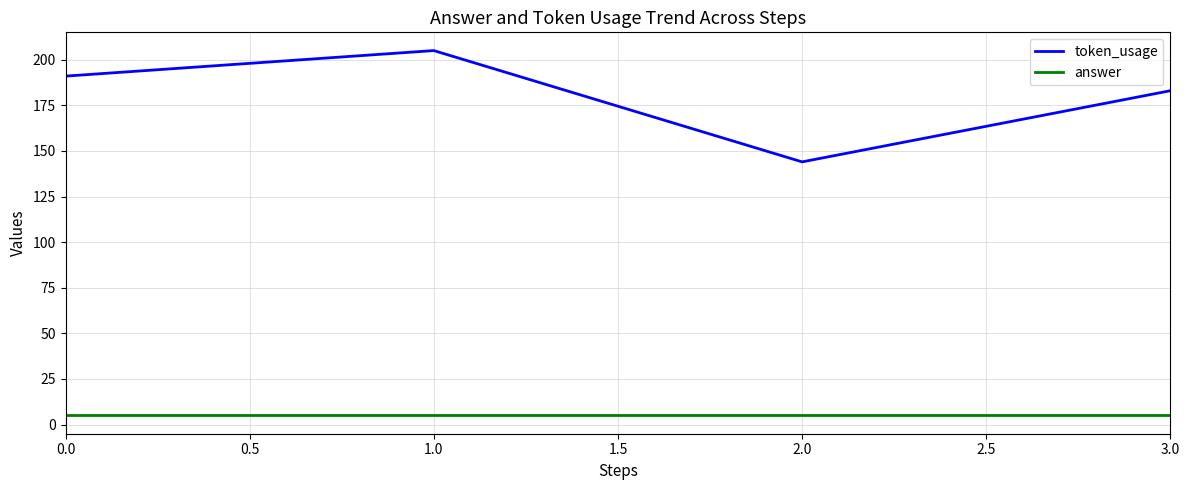

Reading left to right, transcribe all the data shown in this chart.

token_usage: 191	205	144	183
answer: 5	5	5	5